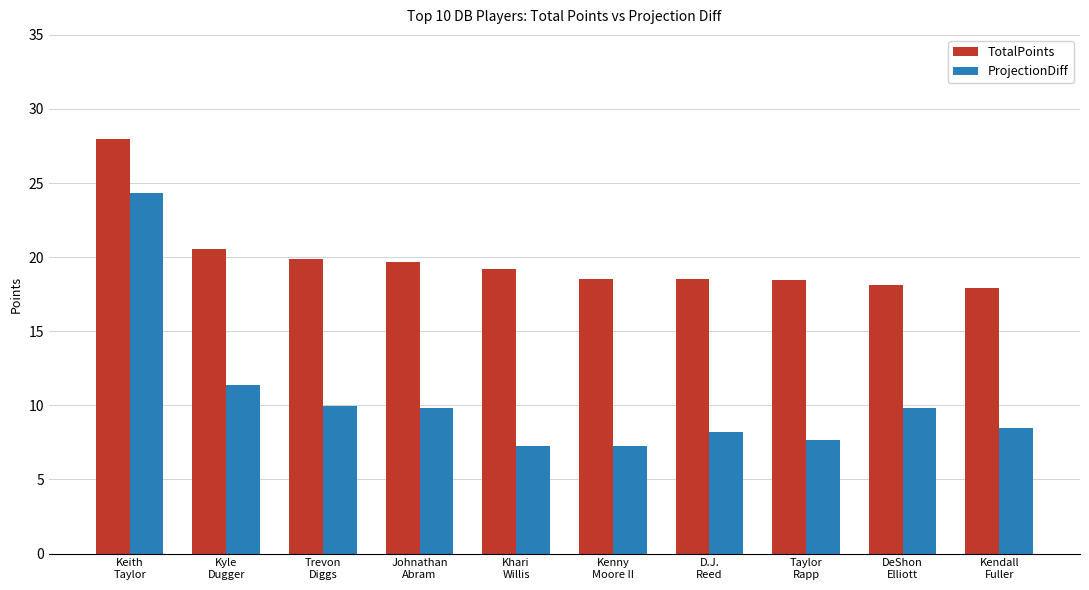

Which series has the widest spread of values?

ProjectionDiff